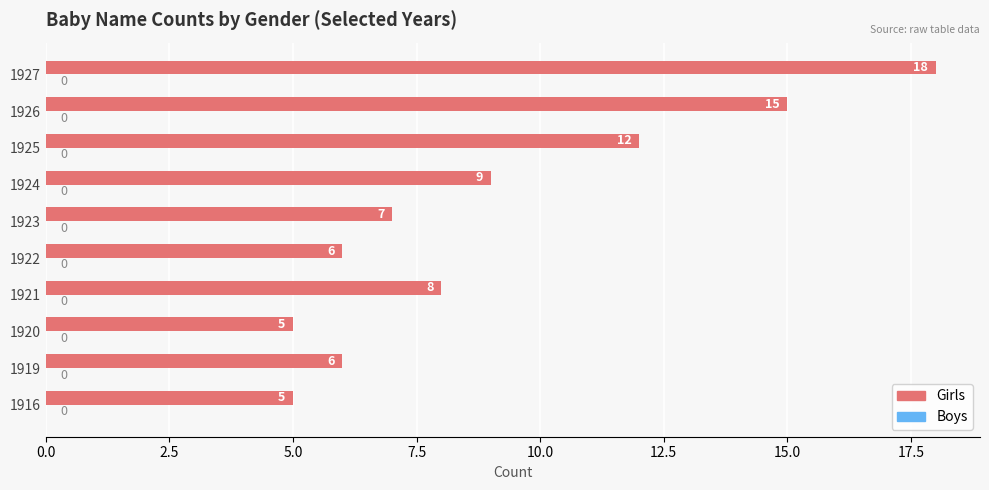

What is the greatest value displayed?

18